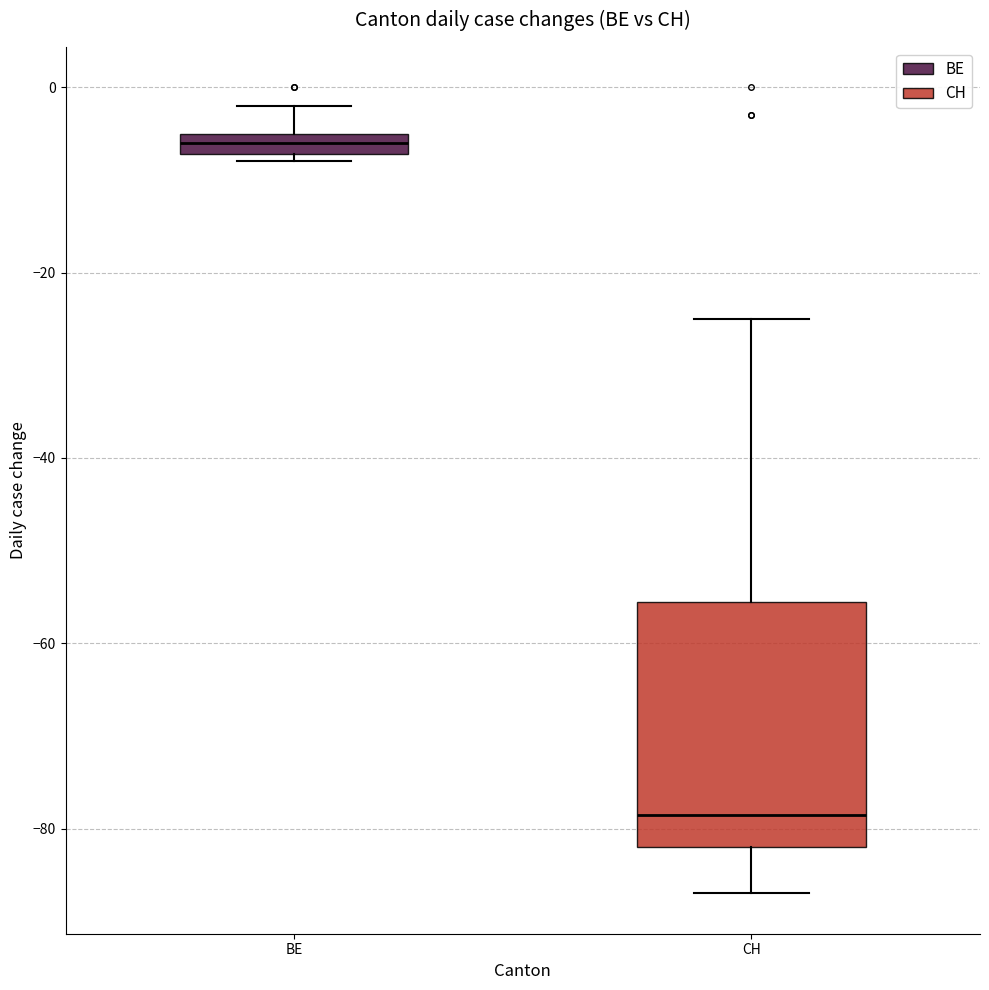

Which box's median line is the lowest?

CH